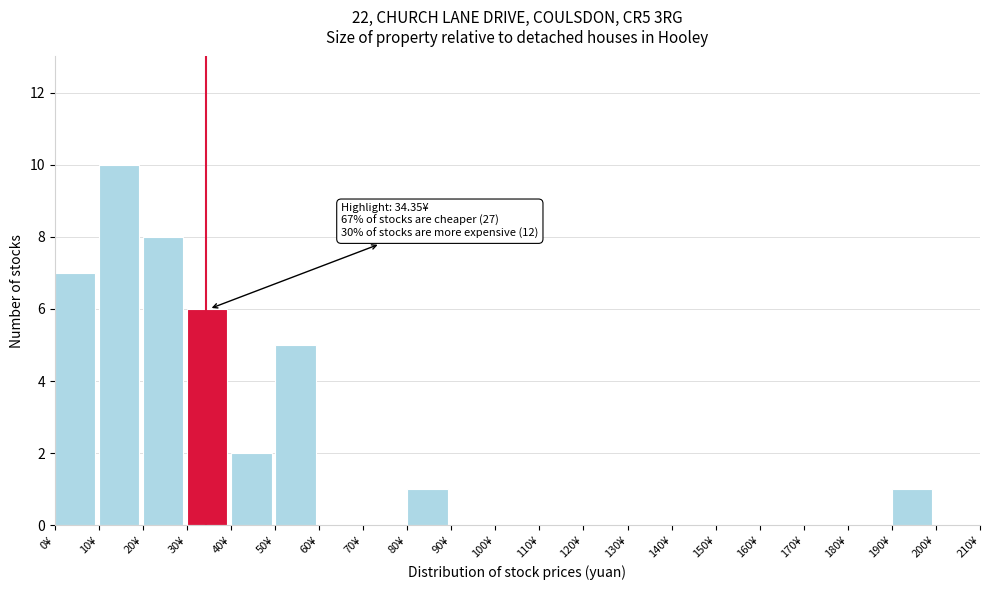

Which range on the x-axis has the tallest bar?

10 to 20